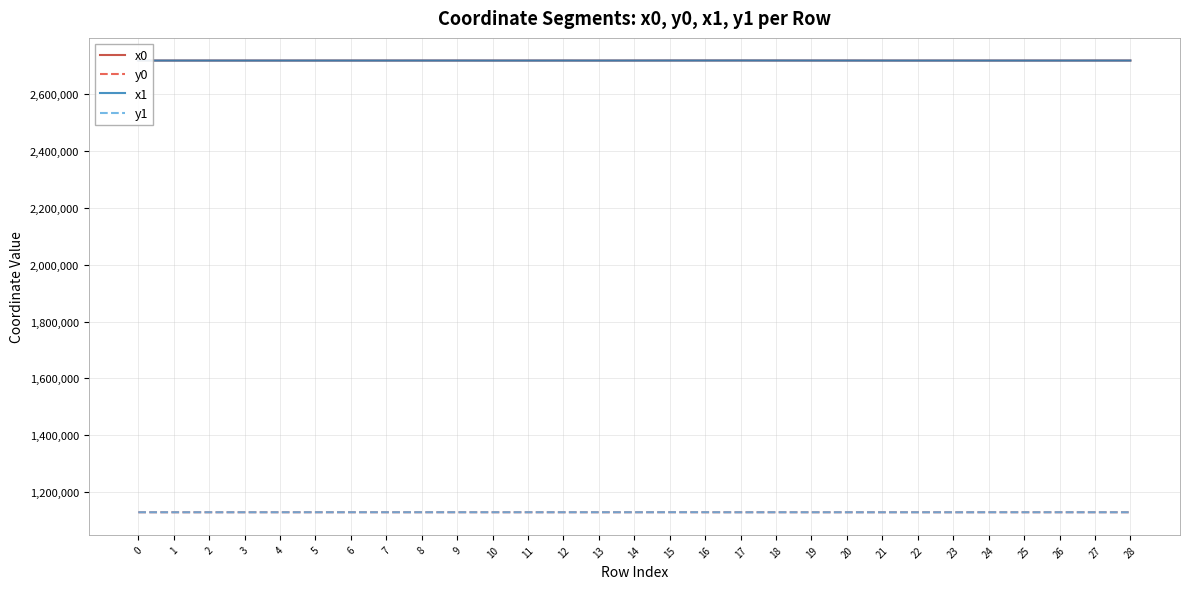

The value of x0 at 4 is 2719098.3. True or false?

True